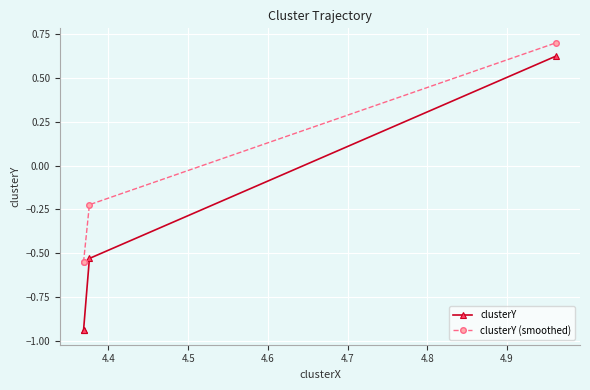

Between 4.6 and 4.4, which is larger?

4.6